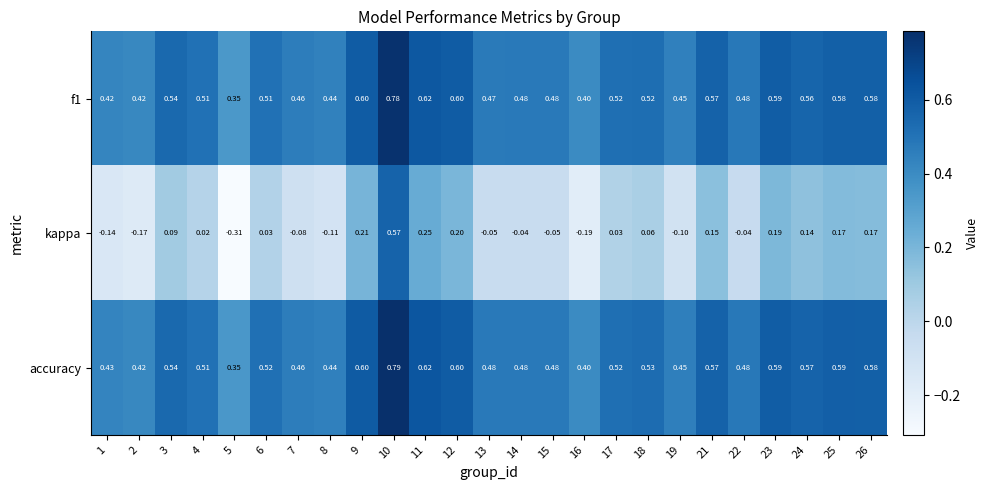

How many distinct data groups are displayed?

3